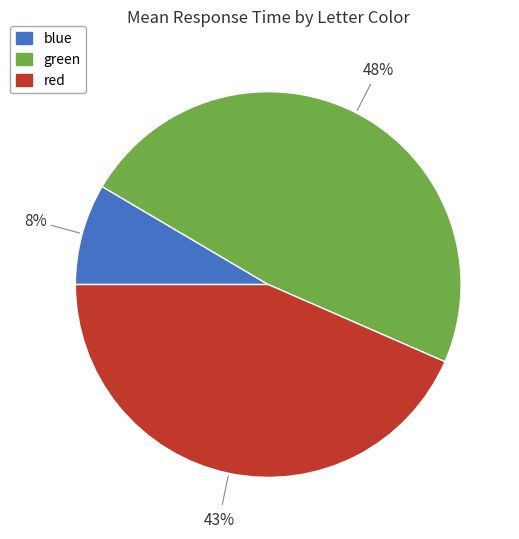

To the nearest percent, what percentage of the pie is green?

48%